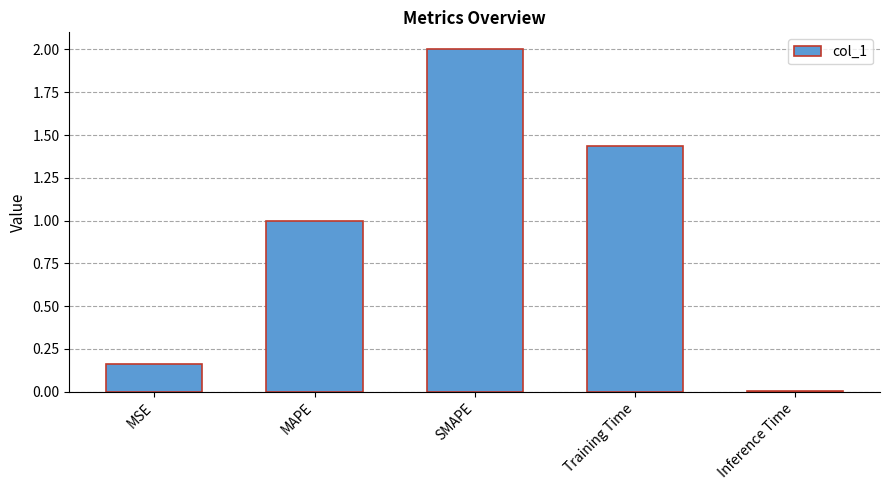

List the labels in order of value, largest first.

SMAPE, Training Time, MAPE, MSE, Inference Time